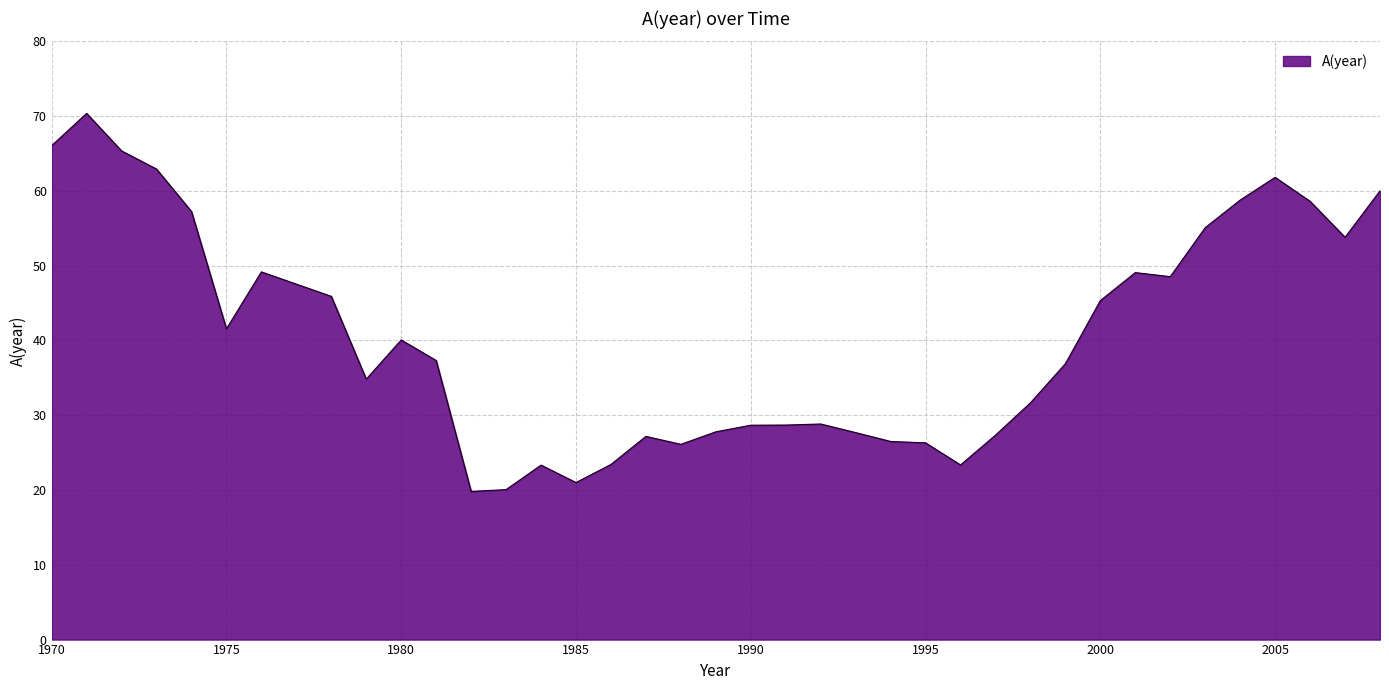

What is the greatest value displayed?

70.4